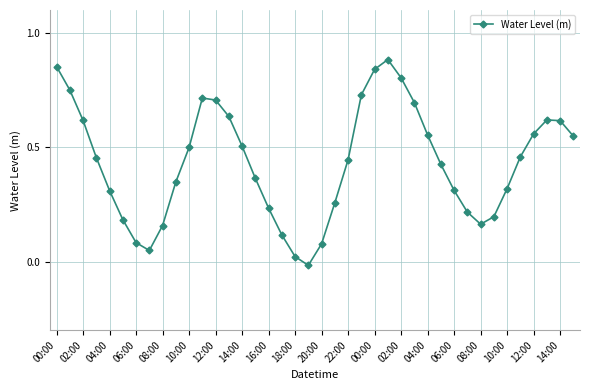

True or false: the data has more than 2 interior local peaks.

True